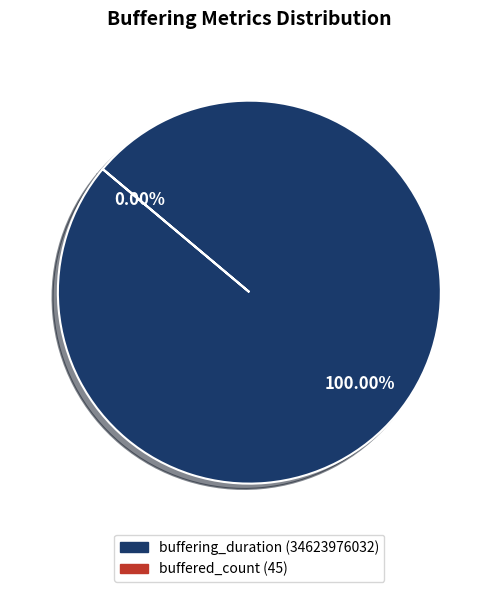

Combined, do buffered_count and buffering_duration account for over 50%?

Yes